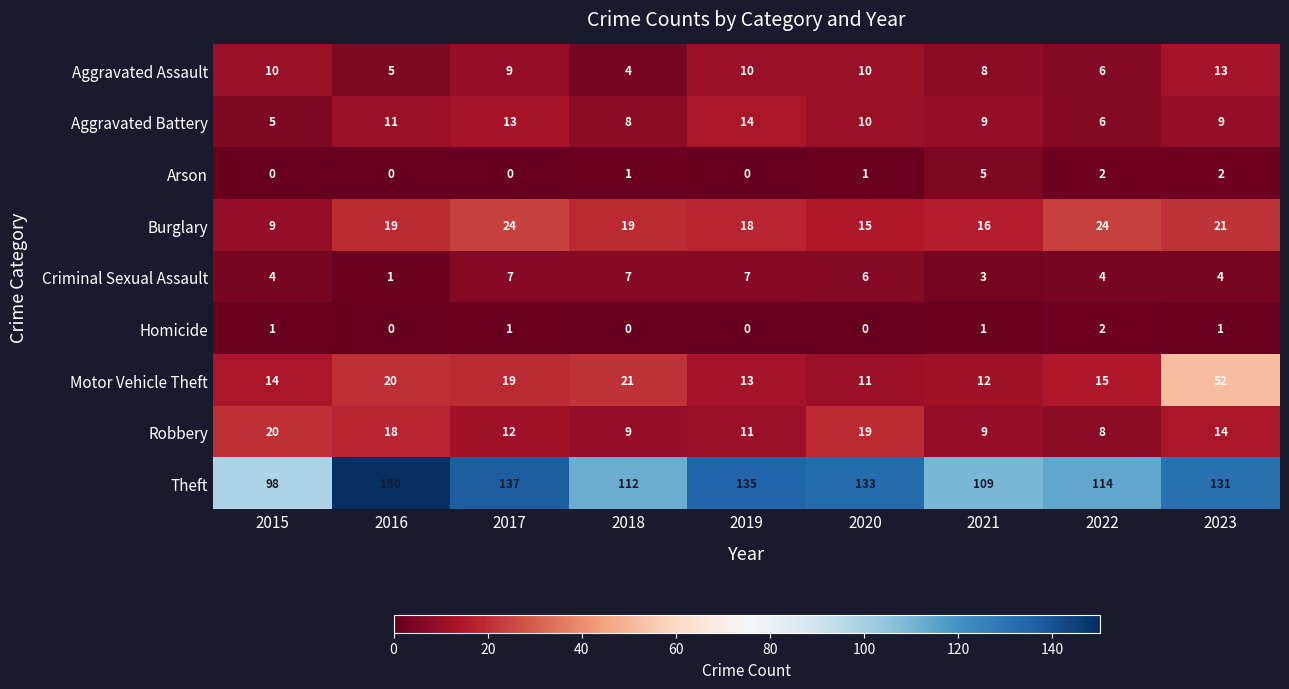

Which series has the largest total across all categories?

Theft